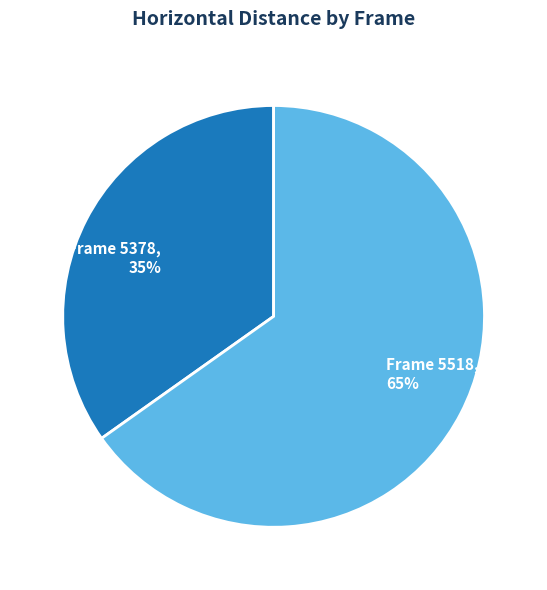

Does any single category account for the majority?

Yes